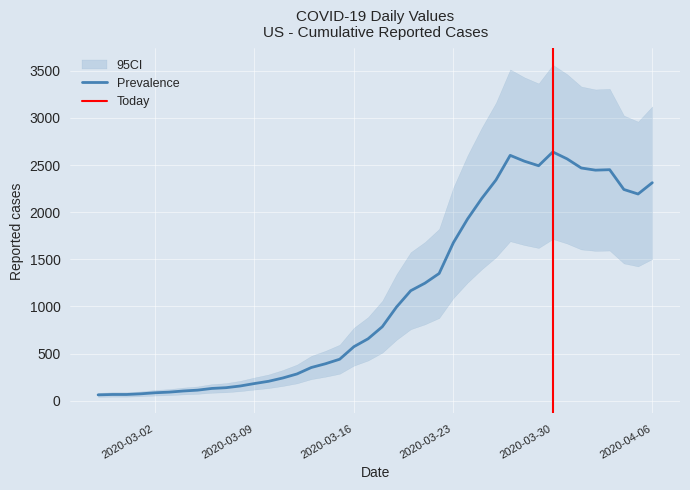

Reading left to right, what are all the values shown in this chart?

2020-02-27=62	2020-02-28=66	2020-02-29=66	2020-03-01=73	2020-03-02=84	2020-03-03=91	2020-03-04=103	2020-03-05=112	2020-03-06=130	2020-03-07=138	2020-03-08=156	2020-03-09=182	2020-03-10=206	2020-03-11=241	2020-03-12=284	2020-03-13=352	2020-03-14=392	2020-03-15=440	2020-03-16=573	2020-03-17=657	2020-03-18=785	2020-03-19=994	2020-03-20=1167	2020-03-21=1247	2020-03-22=1350	2020-03-23=1676	2020-03-24=1928	2020-03-25=2146	2020-03-26=2342	2020-03-27=2603	2020-03-28=2541	2020-03-29=2493	2020-03-30=2639	2020-03-31=2566	2020-04-01=2469	2020-04-02=2446	2020-04-03=2451	2020-04-04=2241	2020-04-05=2193	2020-04-06=2313